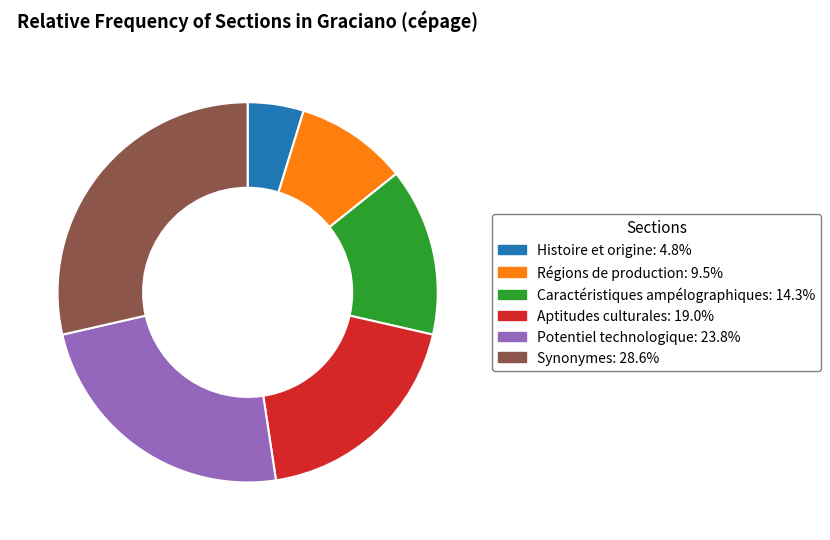

Do Potentiel technologique: 23.8% and Régions de production: 9.5% together represent more than half of the pie?

No